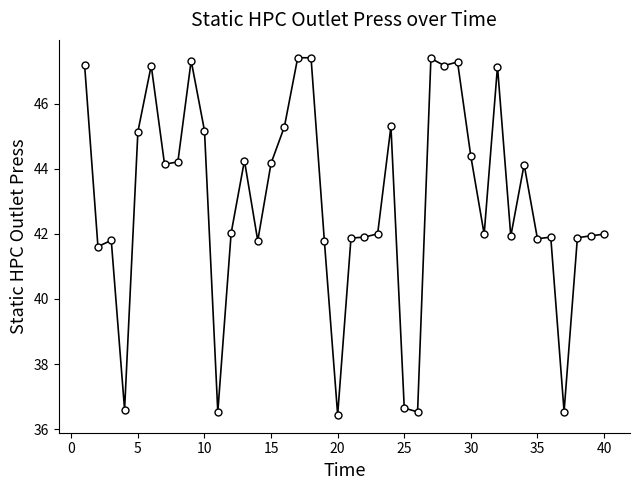

What is the greatest value displayed?

47.4